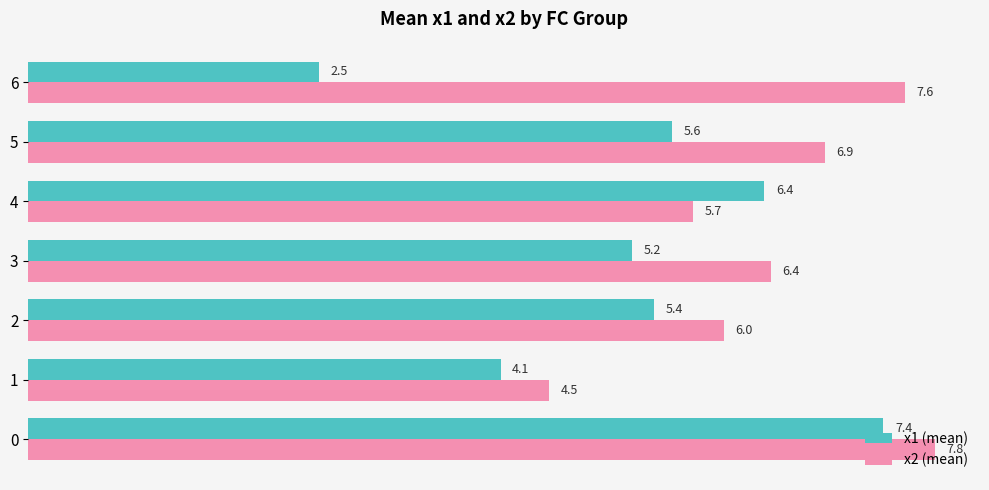

What is the sum of all x2 (mean) values?

44.9